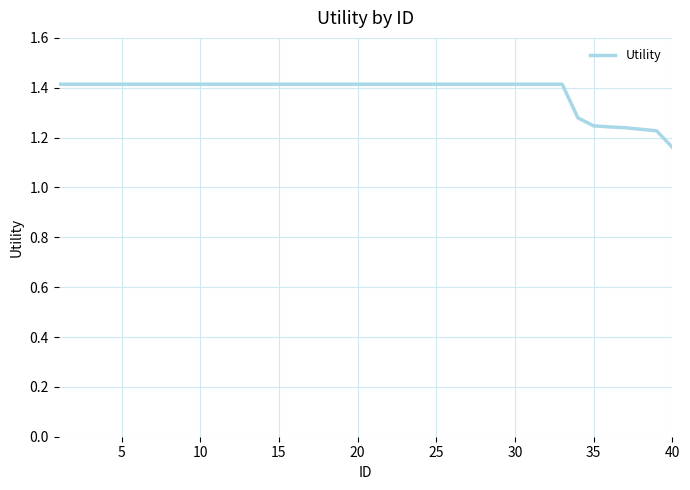

What is the maximum value shown in the chart?

1.4